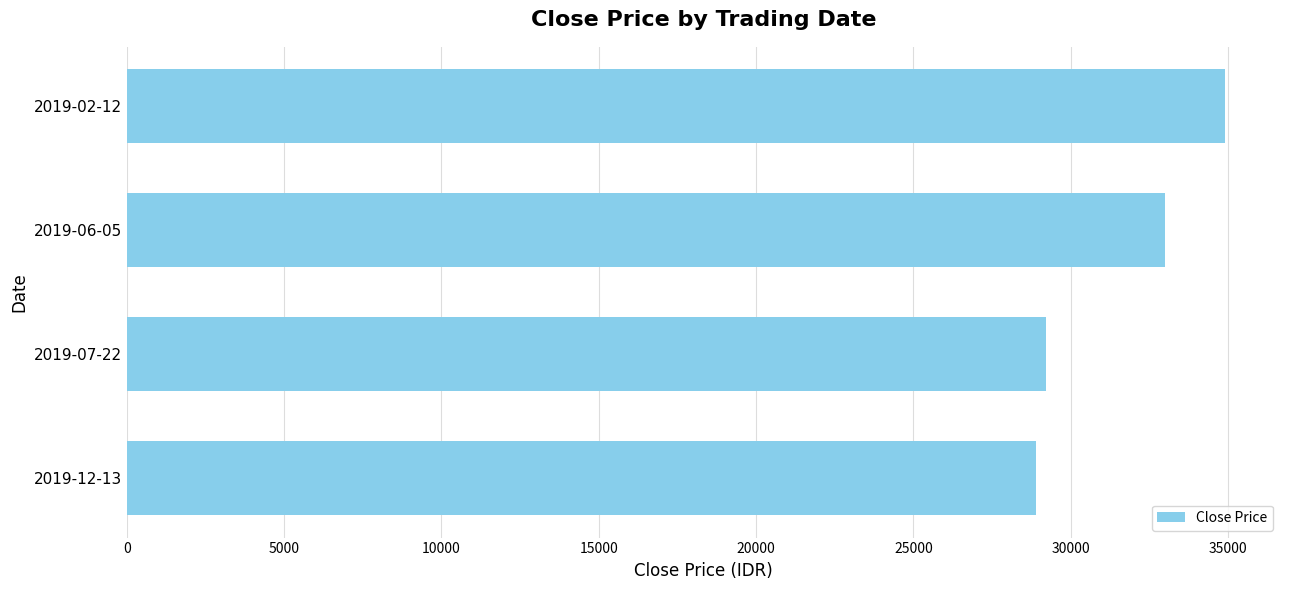

What is the smallest value displayed?

28900